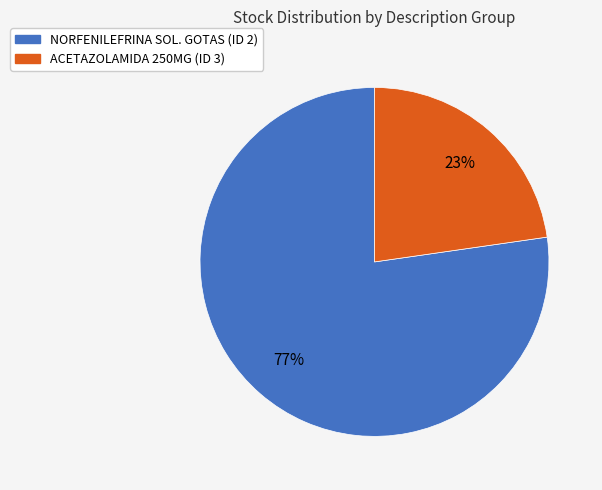

Which slice is the largest?

NORFENILEFRINA SOL. GOTAS (ID 2)